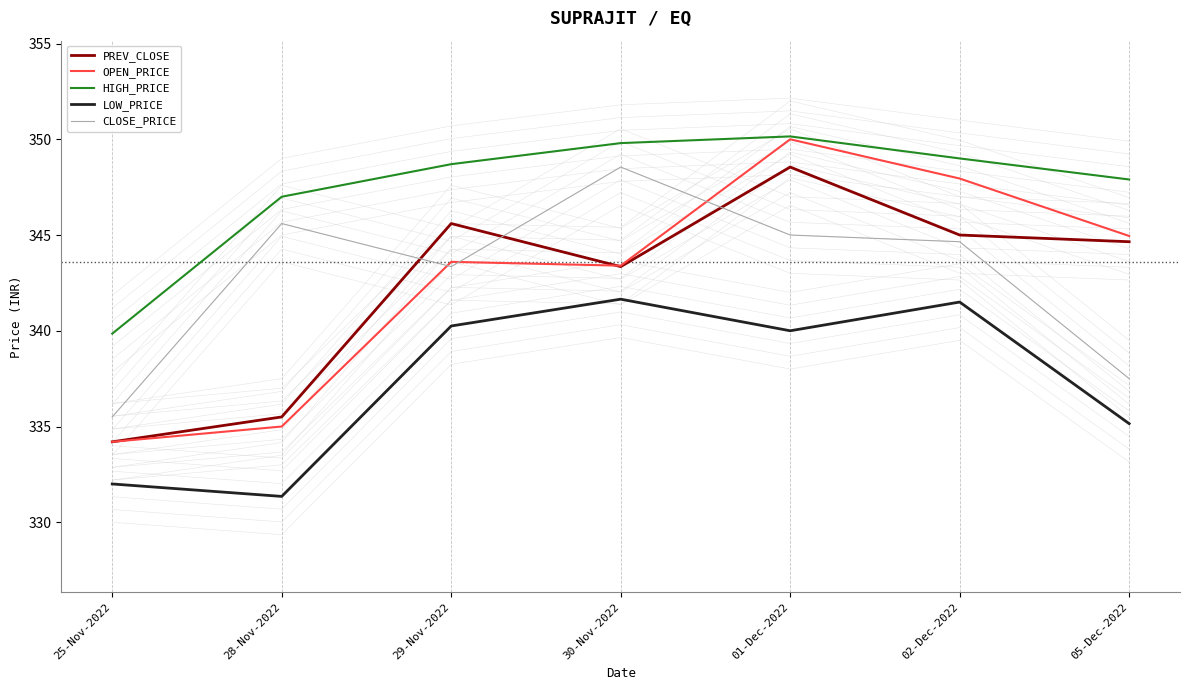

True or false: CLOSE_PRICE has a value of 345.6 at 28-Nov-2022.

True